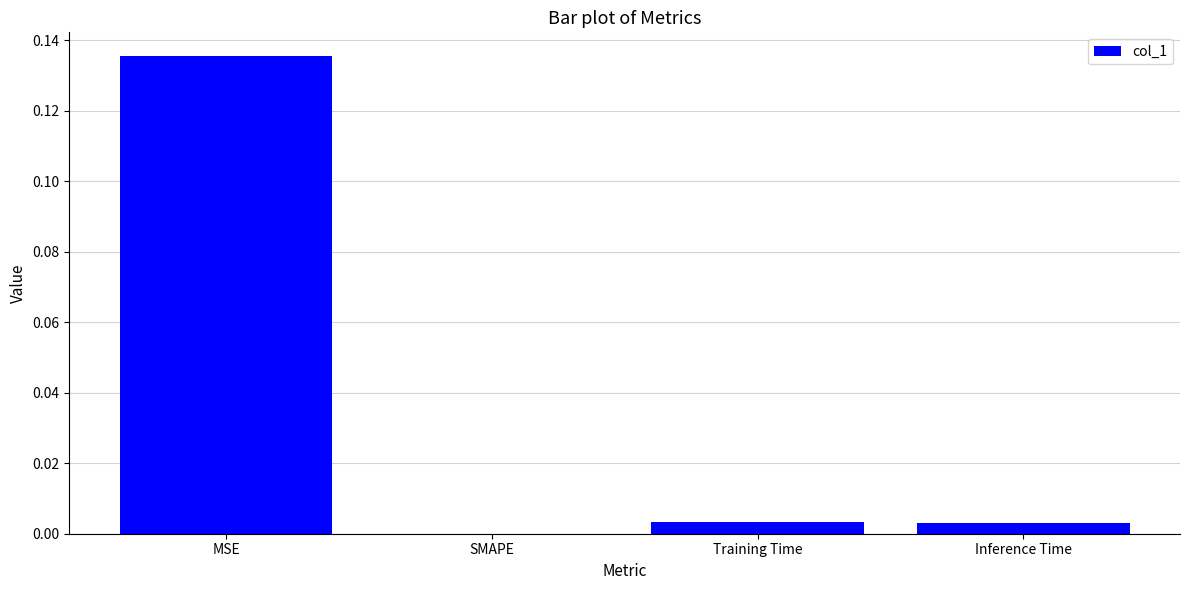

True or false: the data shows -0.1 at SMAPE.

False